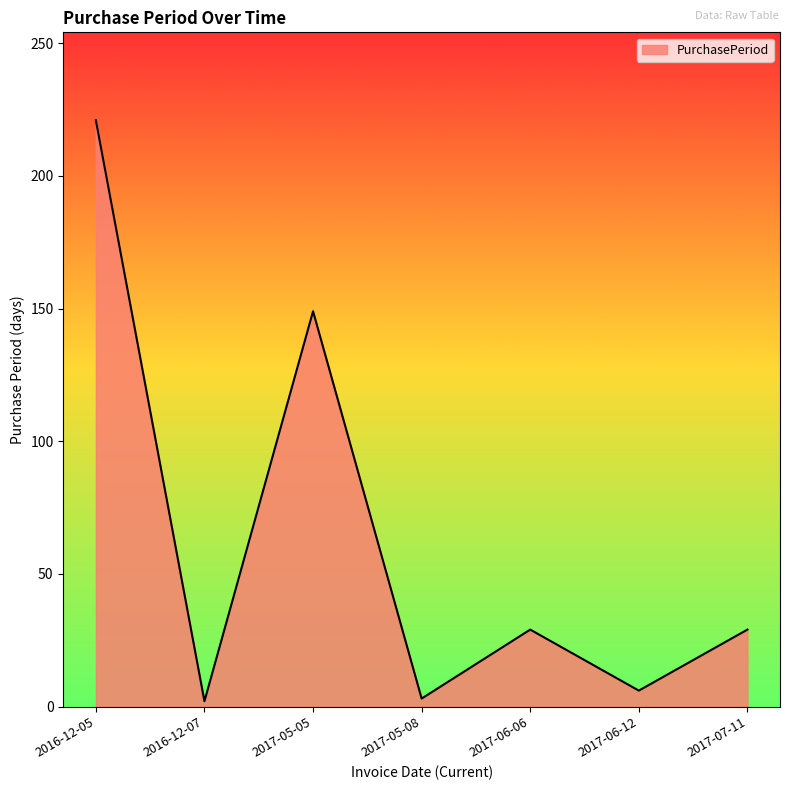

True or false: the data shows 12 at 2017-07-11.

False